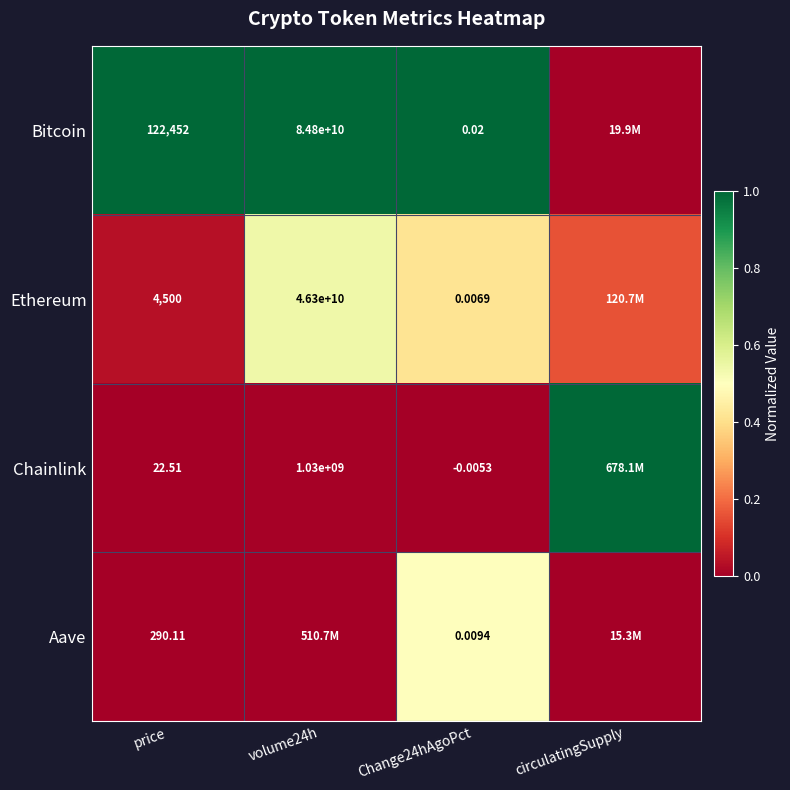

Rank the series at price from highest to lowest value.

Bitcoin, Ethereum, Aave, Chainlink